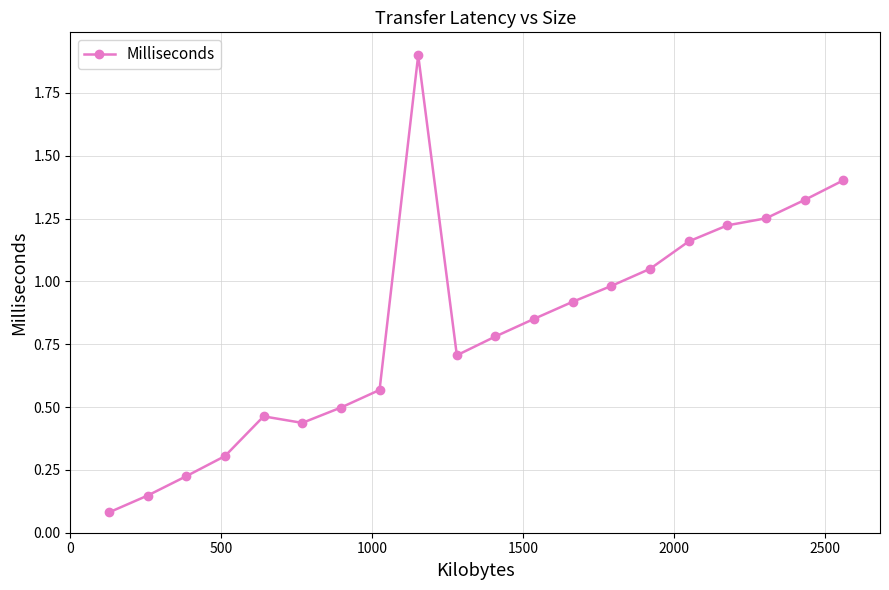

What is the value of the 10th point from the left?

0.7